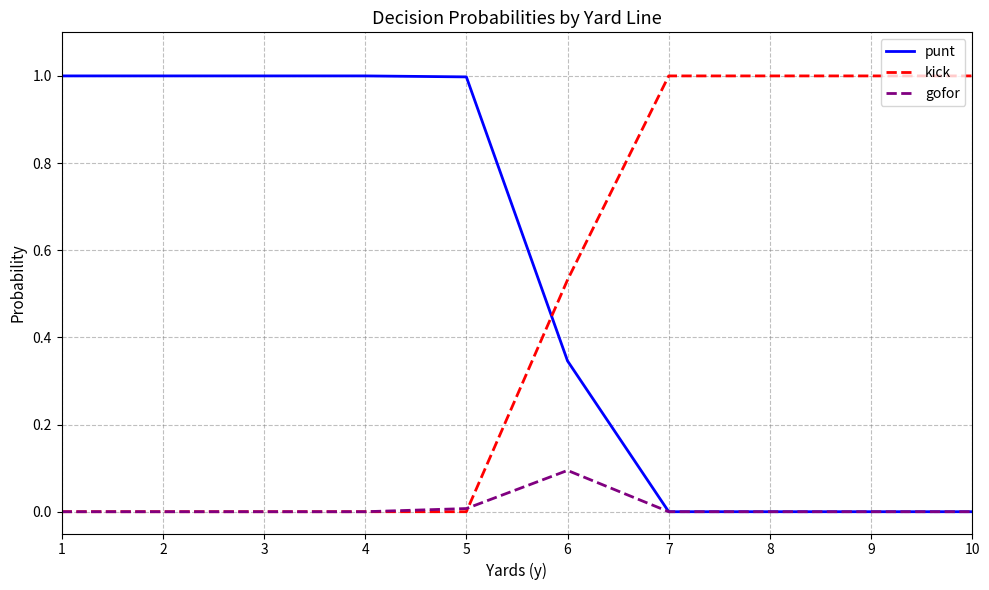

Is the value of gofor at 3 greater than the value of punt at 2?

No